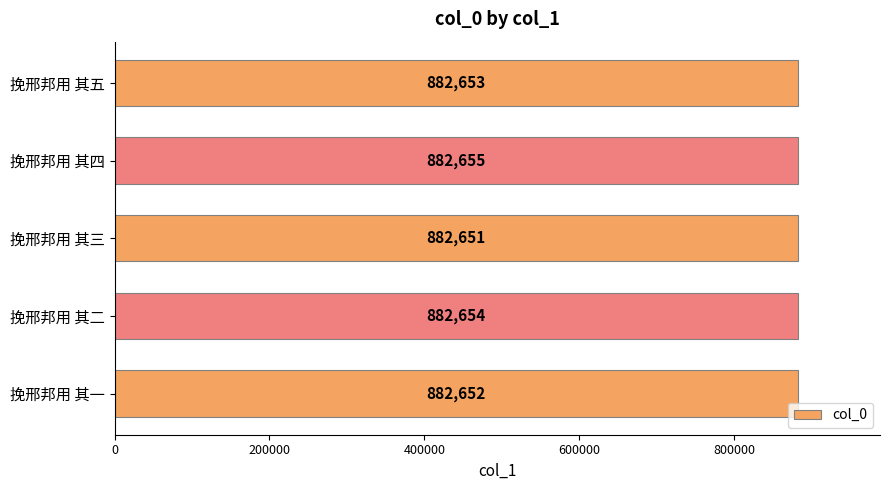

How many data points are less than 882653?

2